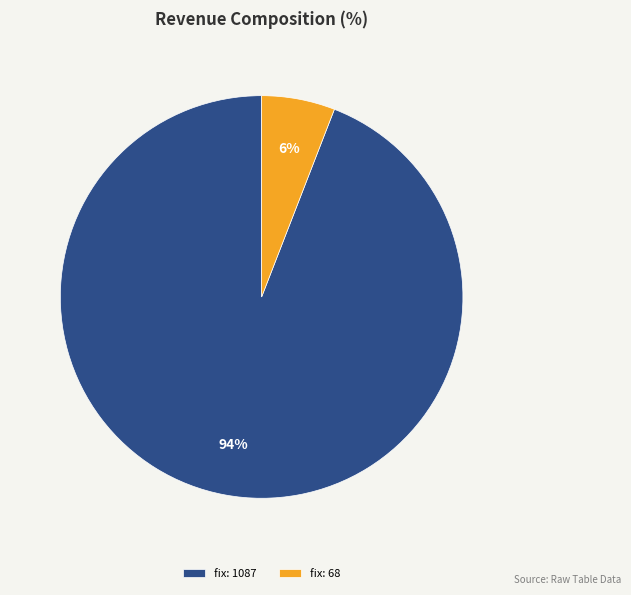

To the nearest percent, what is the combined percentage of fix: 68 and fix: 1087?

100%